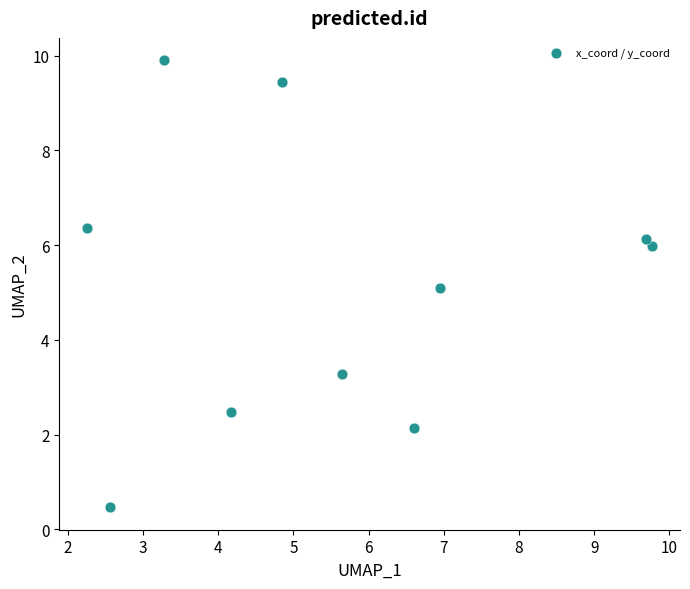

What is the average X value?

5.6